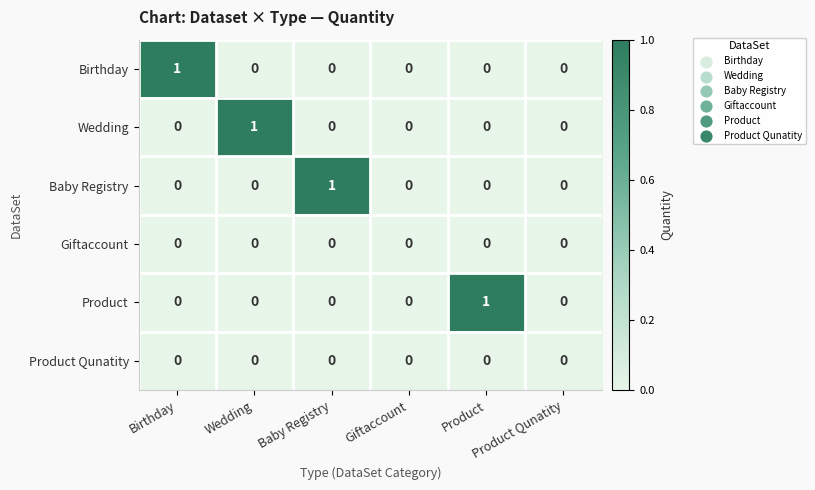

Which series has the largest range (max minus min)?

Birthday